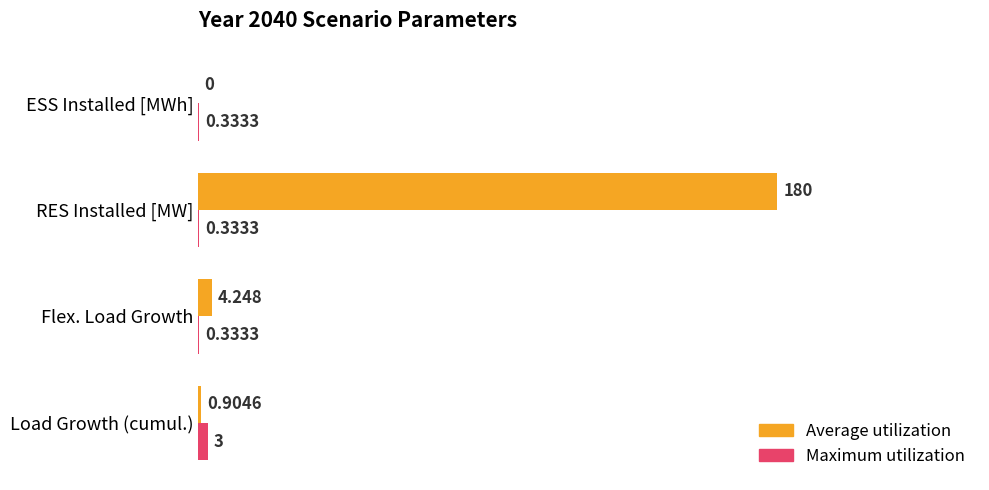

Which series has the largest range (max minus min)?

Average utilization